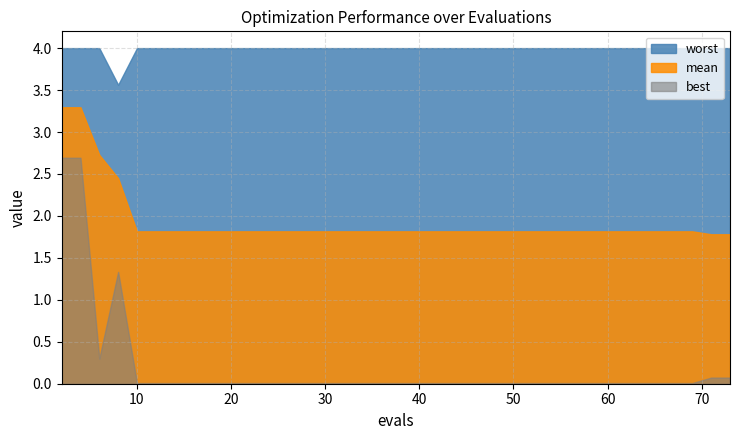

Rank the series at 4 from highest to lowest value.

worst, mean, best